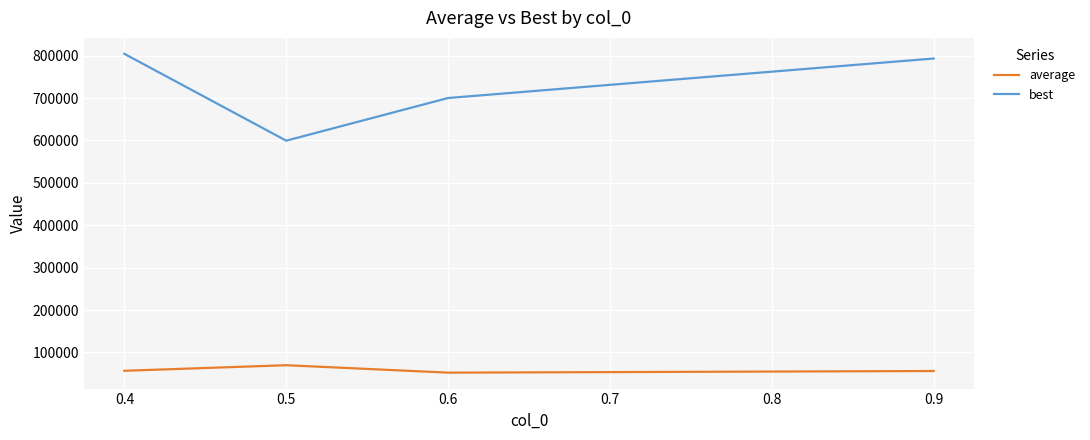

What value does the best series have at 0.5?

599379.5